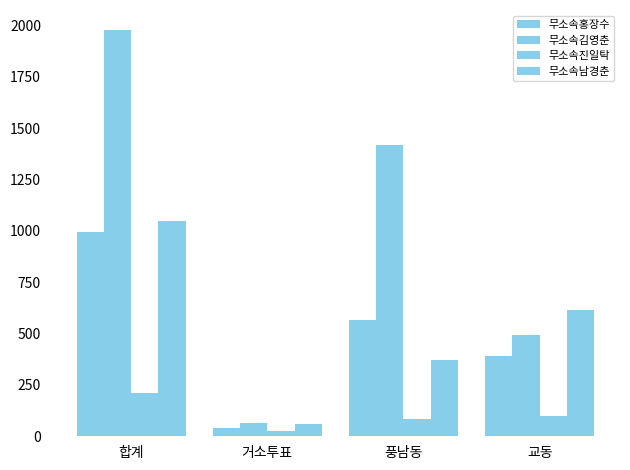

At which category does the chart reach its peak across all series?

합계